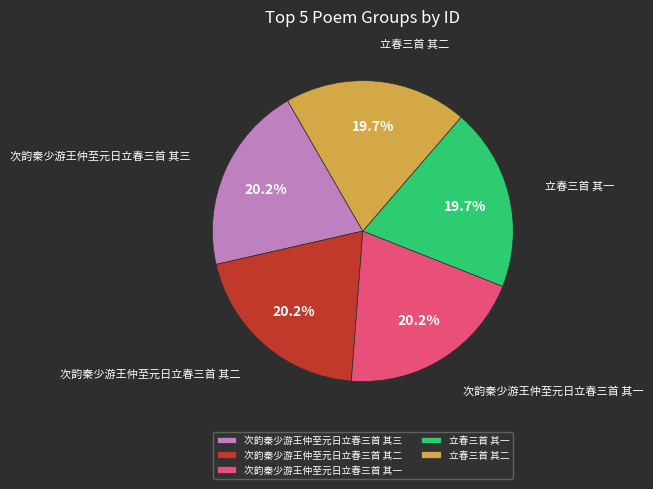

To the nearest percent, what is the average slice percentage?

20%